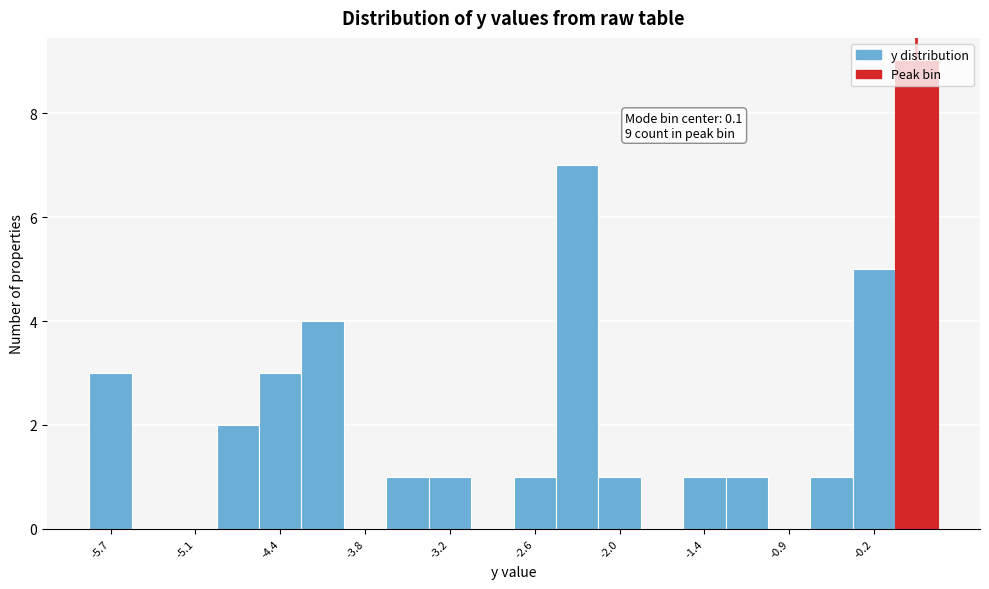

Around what value on the x-axis is the tallest bar? Give the approximate position of its centre, as read against the axis.

0.1